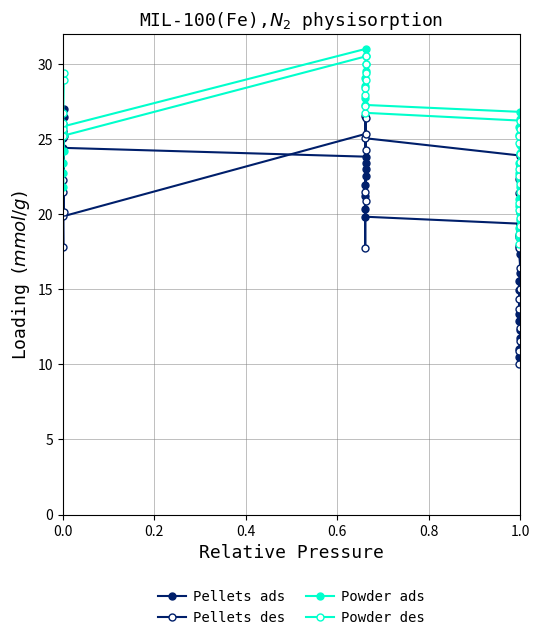

Does the chart have visible grid lines?

Yes